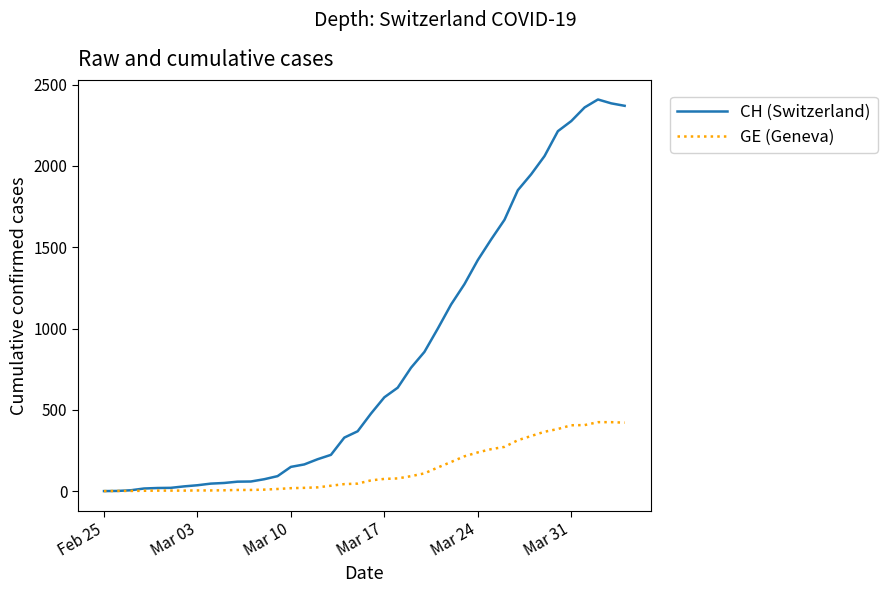

Which series has the largest range (max minus min)?

CH (Switzerland)